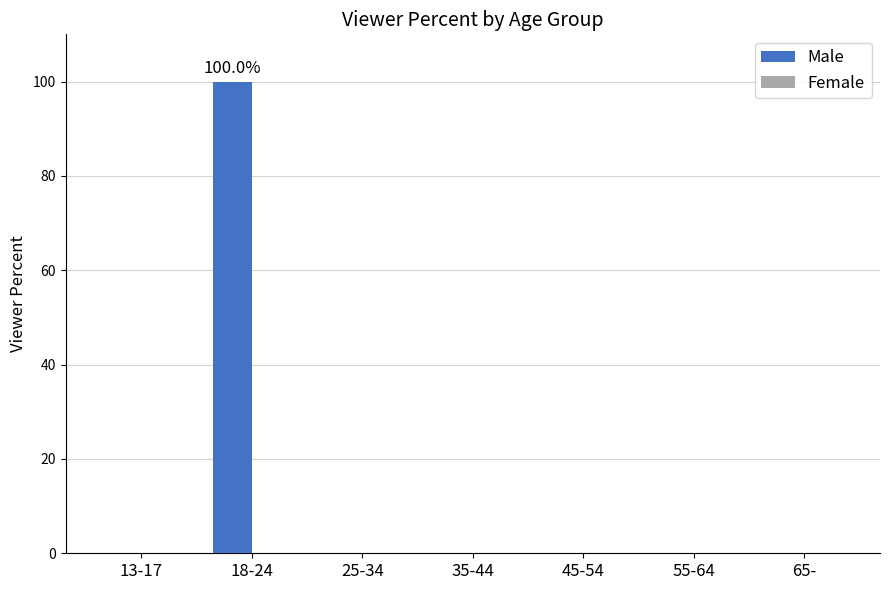

What is the sum of the values at 55-64 and 18-24?

100